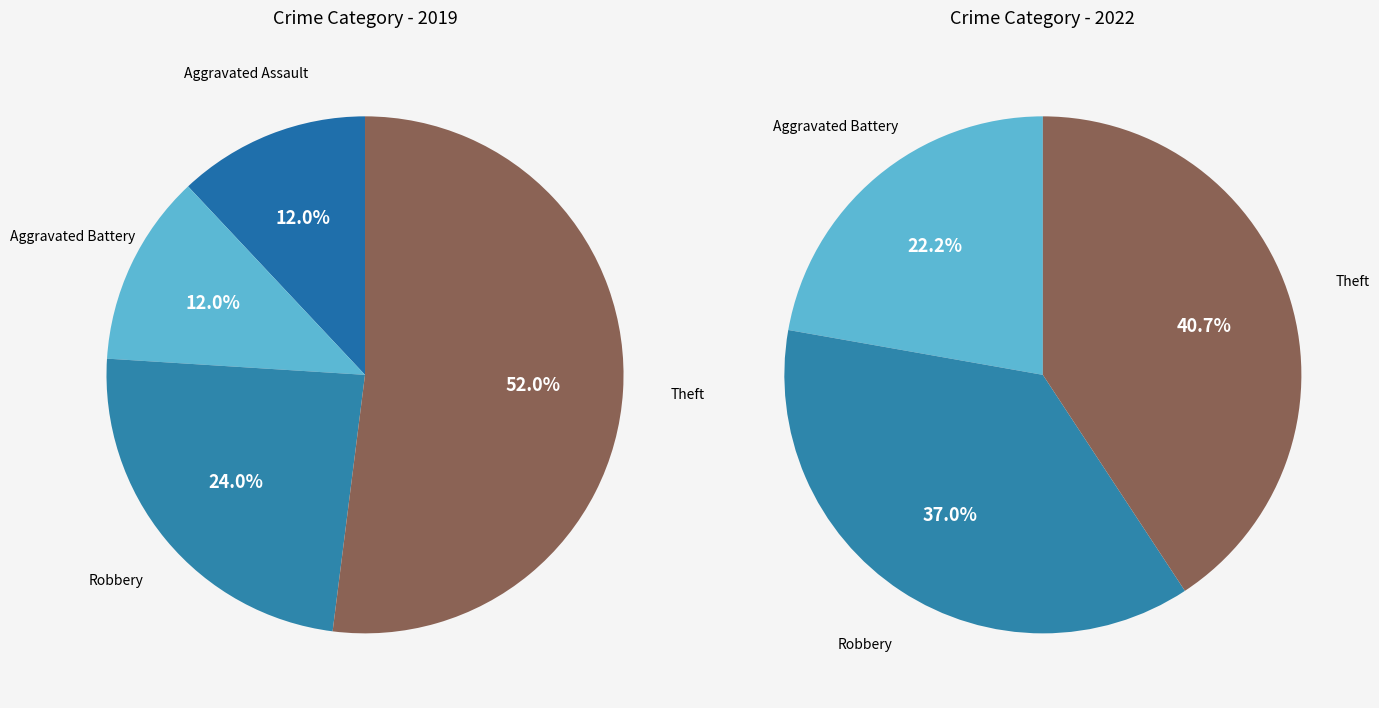

Which series has the largest range (max minus min)?

values_2019